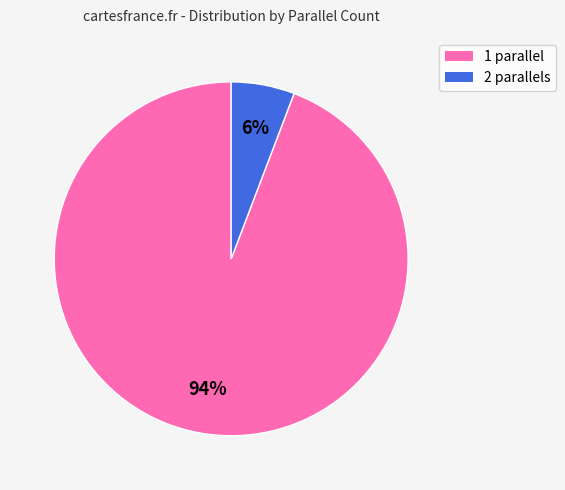

Which category accounts for the majority?

1 parallel